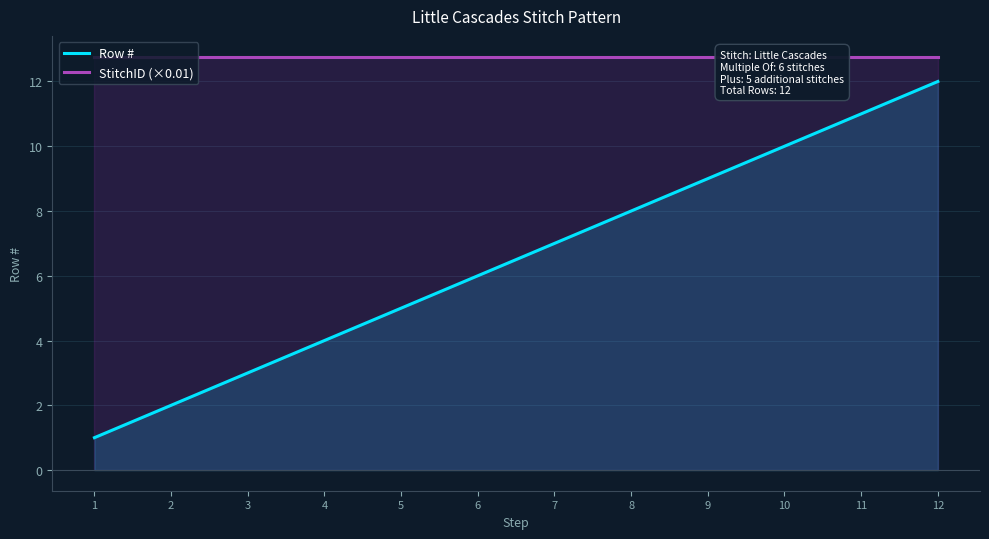

What is the sum of the Row # values at 11 and 3?

14